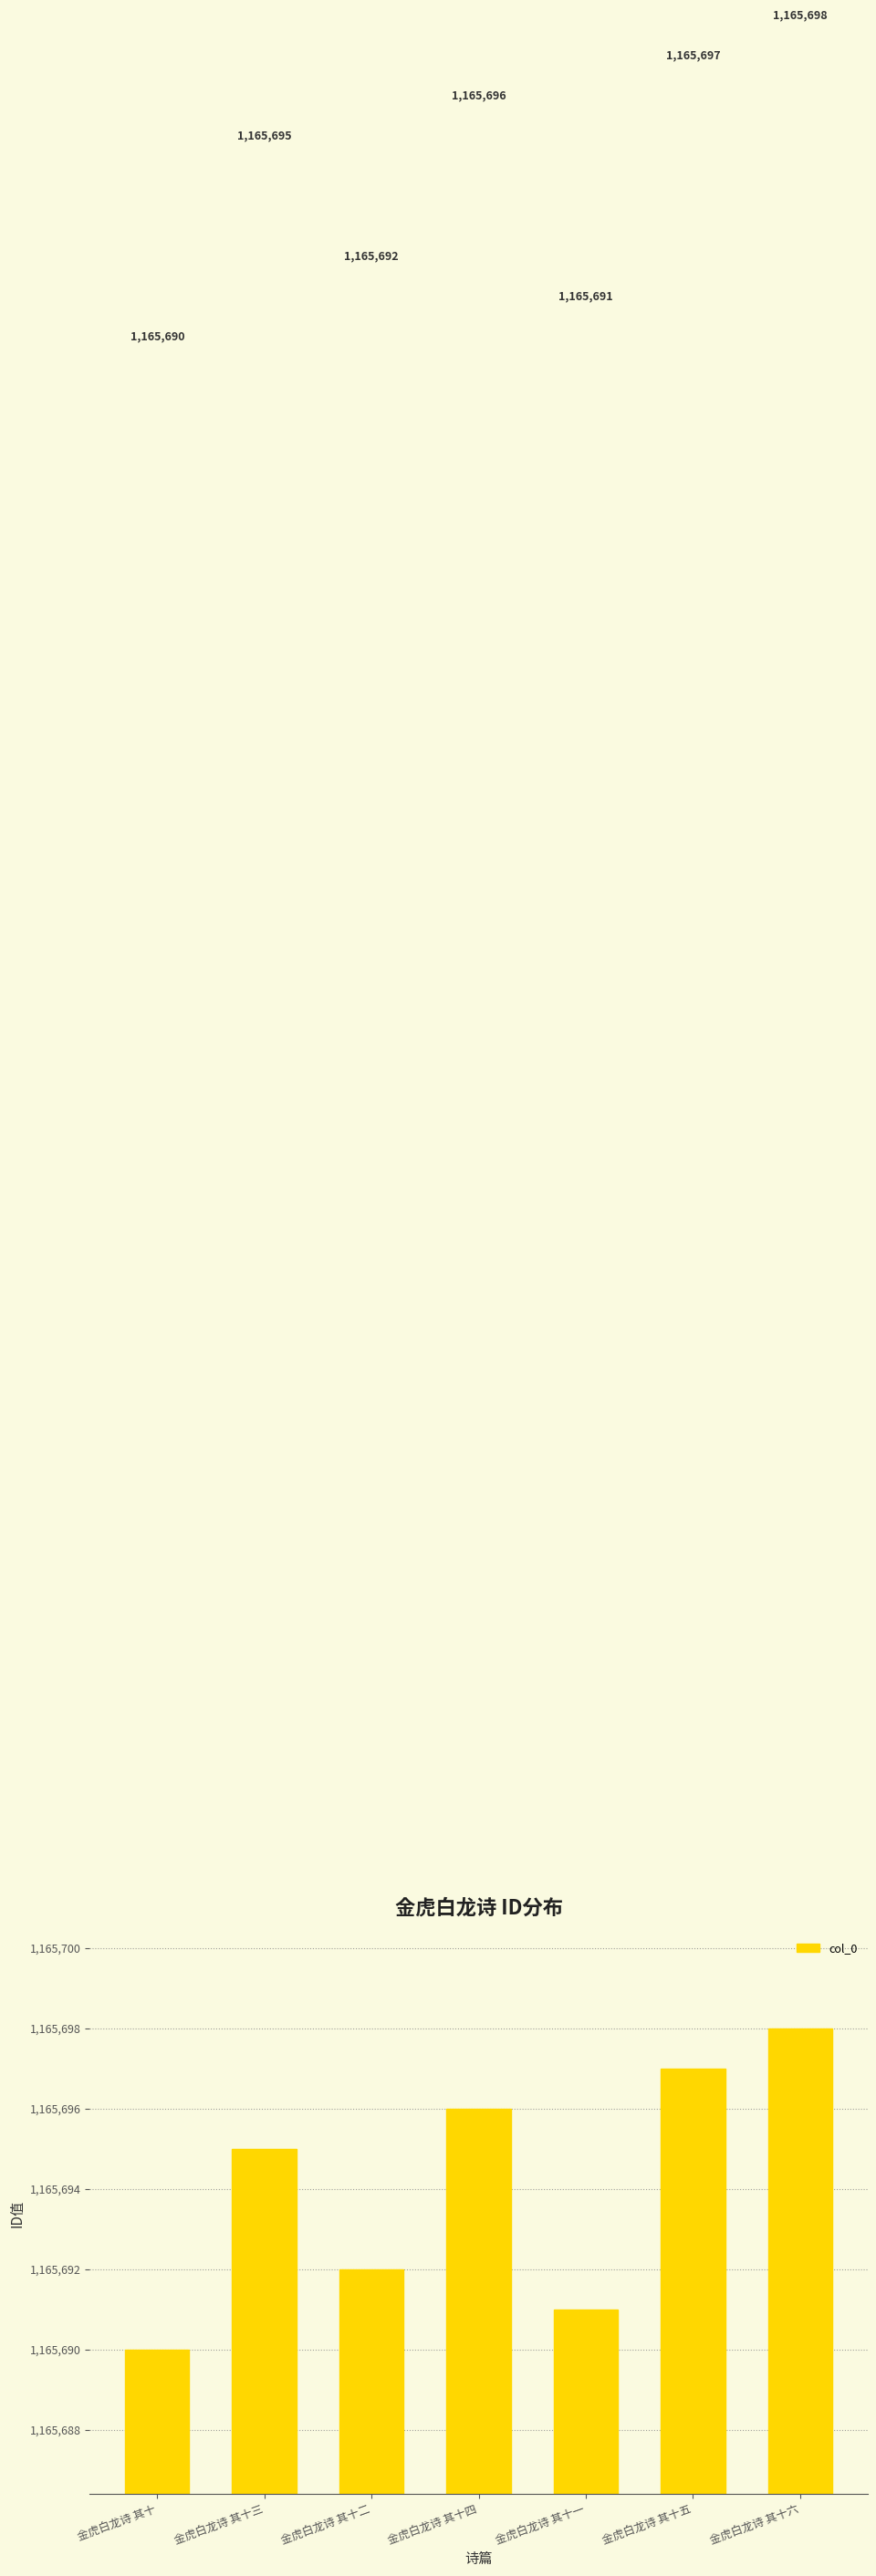

Rank the categories by value from highest to lowest.

金虎白龙诗 其十六, 金虎白龙诗 其十五, 金虎白龙诗 其十四, 金虎白龙诗 其十三, 金虎白龙诗 其十二, 金虎白龙诗 其十一, 金虎白龙诗 其十